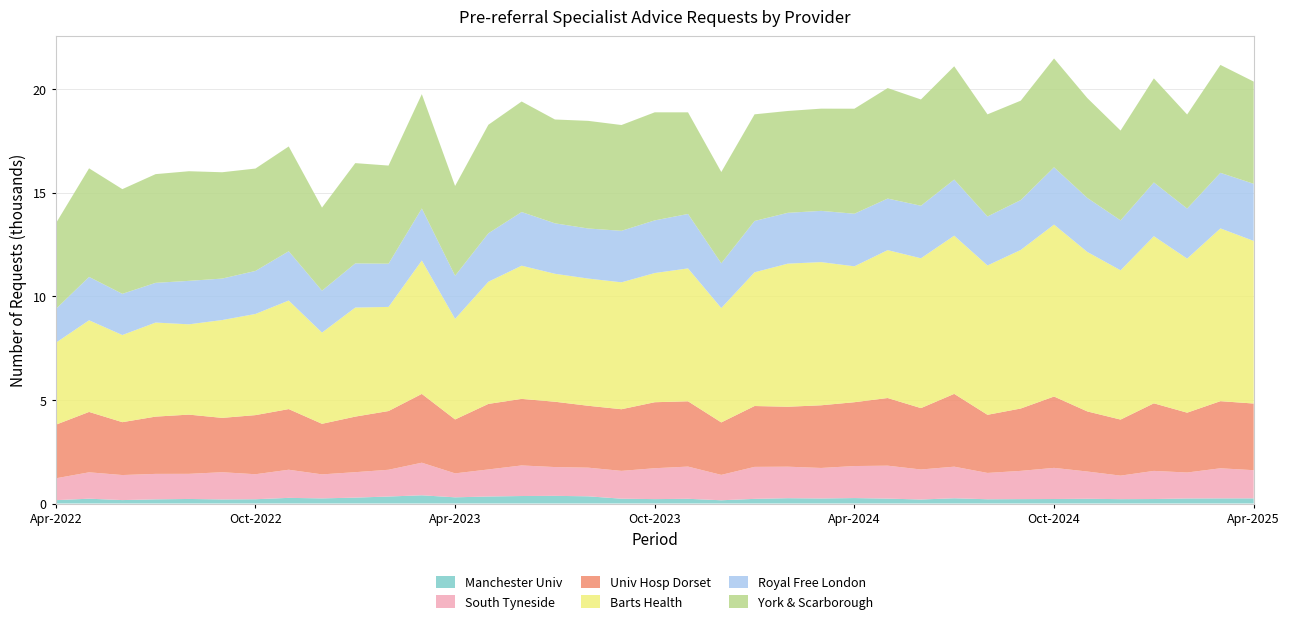

Reading left to right, transcribe all the data shown in this chart.

Manchester Univ: 161	232	165	201	219	197	206	272	247	284	337	396	298	338	361	369	347	232	212	227	156	224	256	243	262	236	193	253	205	212	217	228	210	216	243	247	248
South Tyneside: 1054	1273	1208	1228	1212	1312	1206	1357	1158	1227	1291	1572	1156	1305	1475	1389	1382	1342	1490	1554	1225	1543	1520	1472	1545	1589	1448	1524	1270	1362	1502	1315	1135	1357	1252	1452	1359
Univ Hosp Dorset: 2586	2913	2551	2763	2857	2622	2852	2926	2440	2681	2833	3319	2601	3162	3211	3152	2986	2974	3184	3150	2531	2936	2892	3023	3080	3264	2961	3512	2804	3009	3442	2899	2704	3260	2887	3238	3216
Barts Health: 3953	4422	4204	4538	4356	4720	4880	5237	4401	5261	5023	6437	4853	5894	6426	6173	6137	6123	6233	6411	5518	6452	6904	6908	6556	7135	7229	7632	7205	7651	8295	7694	7202	8062	7433	8335	7846
Royal Free London: 1628	2091	1987	1915	2097	2000	2075	2378	2020	2130	2085	2509	2079	2336	2589	2434	2415	2485	2539	2626	2157	2474	2452	2471	2536	2487	2533	2706	2362	2405	2763	2606	2408	2593	2414	2681	2753
York & Scarborough: 4129	5239	5051	5245	5289	5130	4940	5055	4010	4838	4734	5515	4332	5236	5332	5009	5193	5103	5214	4903	4406	5146	4913	4932	5067	5331	5128	5466	4928	4795	5251	4818	4333	5022	4539	5206	4933